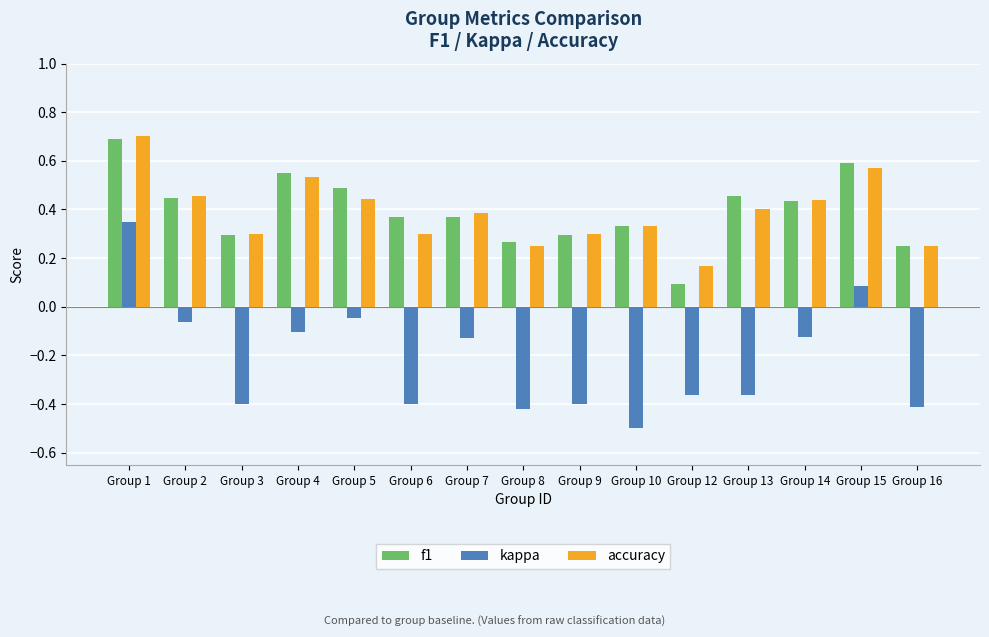

At how many categories does at least one series exceed 0?

15